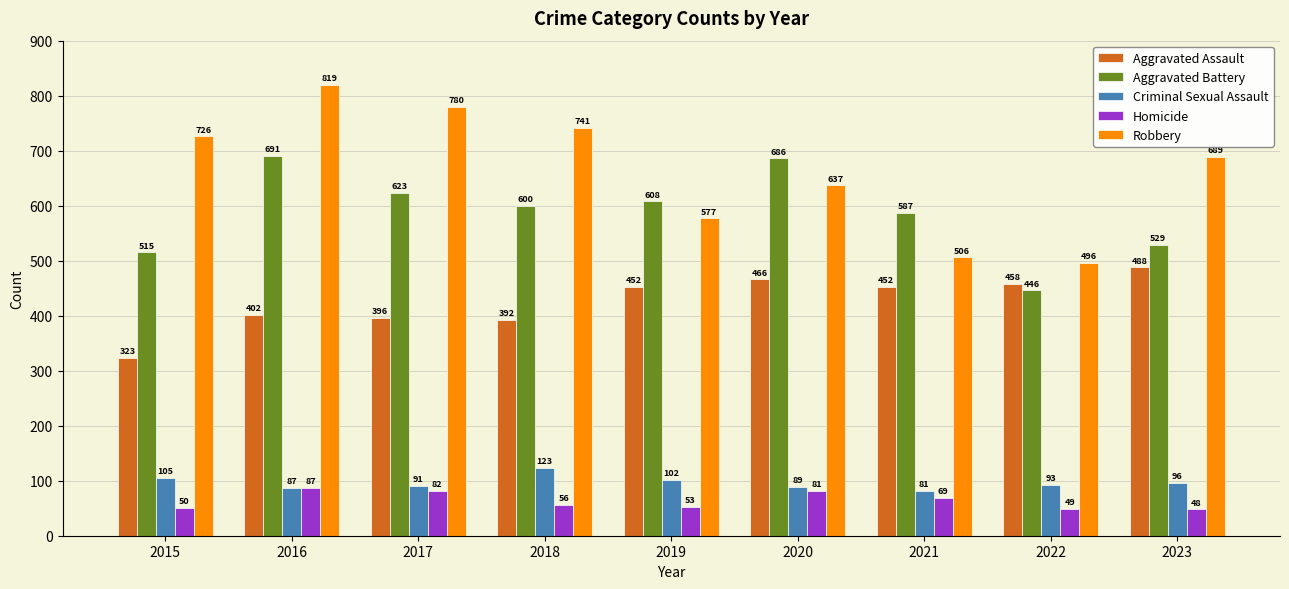

Are the bars grouped side by side (vs. stacked)?

Yes